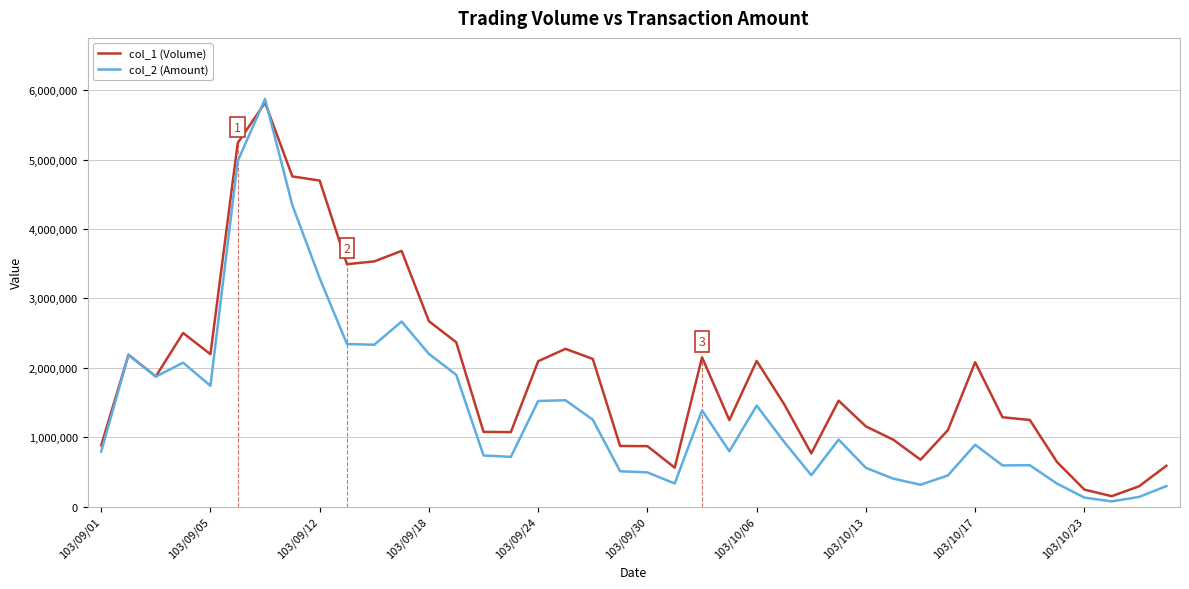

Between 13 and 35, which series saw the biggest shift?

col_1 (Volume)